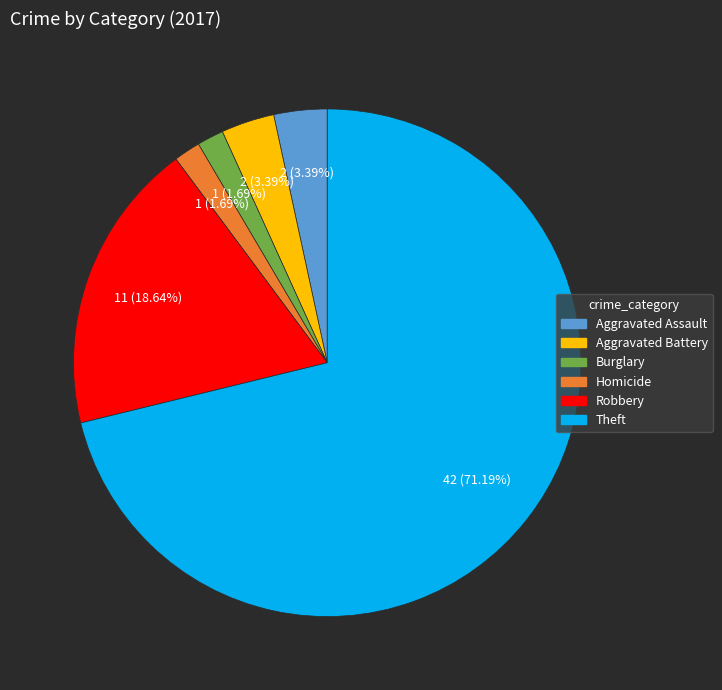

Is there a majority slice in this chart?

Yes